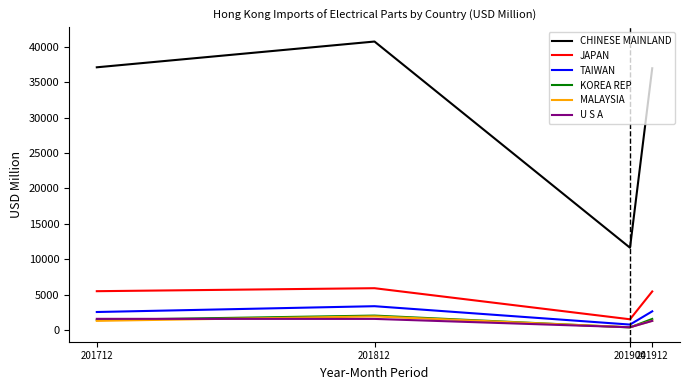

Where does the CHINESE MAINLAND series first go above 37075?

201712